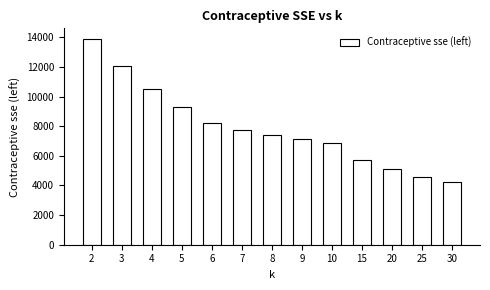

Reading left to right, transcribe all the data shown in this chart.

2=13908.7	3=12040.9	4=10512.3	5=9278.9	6=8241.9	7=7747.7	8=7436.7	9=7137.2	10=6858.5	15=5739.4	20=5100.9	25=4567.6	30=4260.4